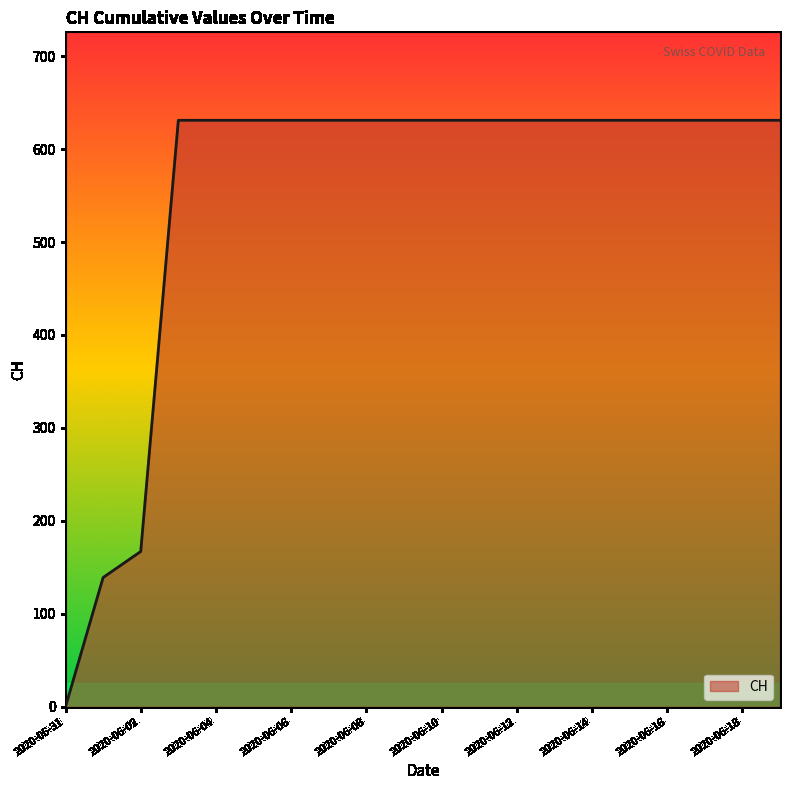

What is the greatest value displayed?

631